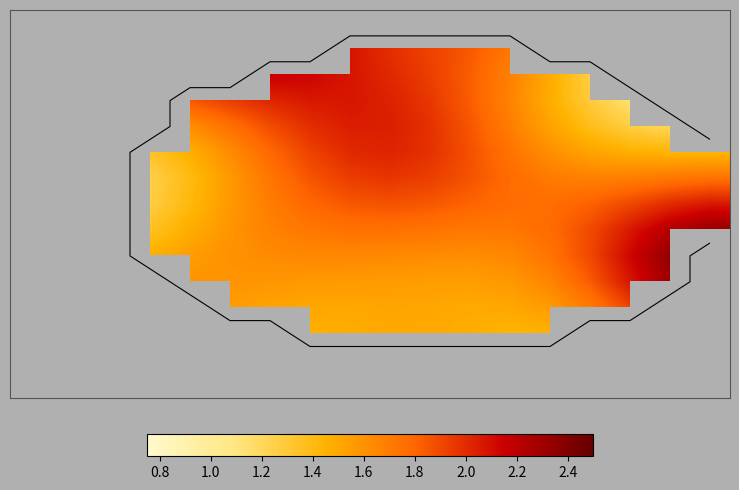

How many data points does each series have?

18